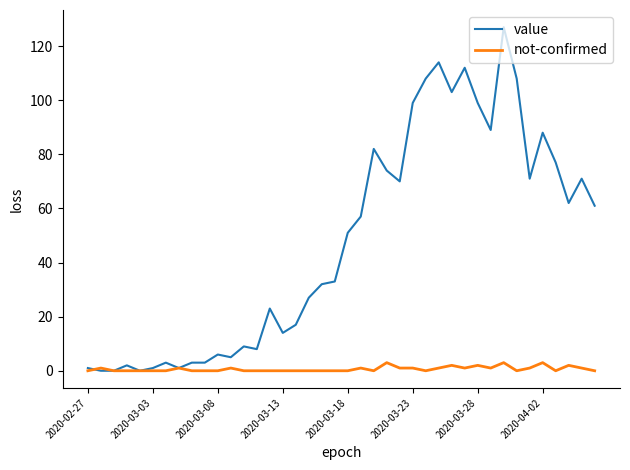

Which series has the largest total across all categories?

value